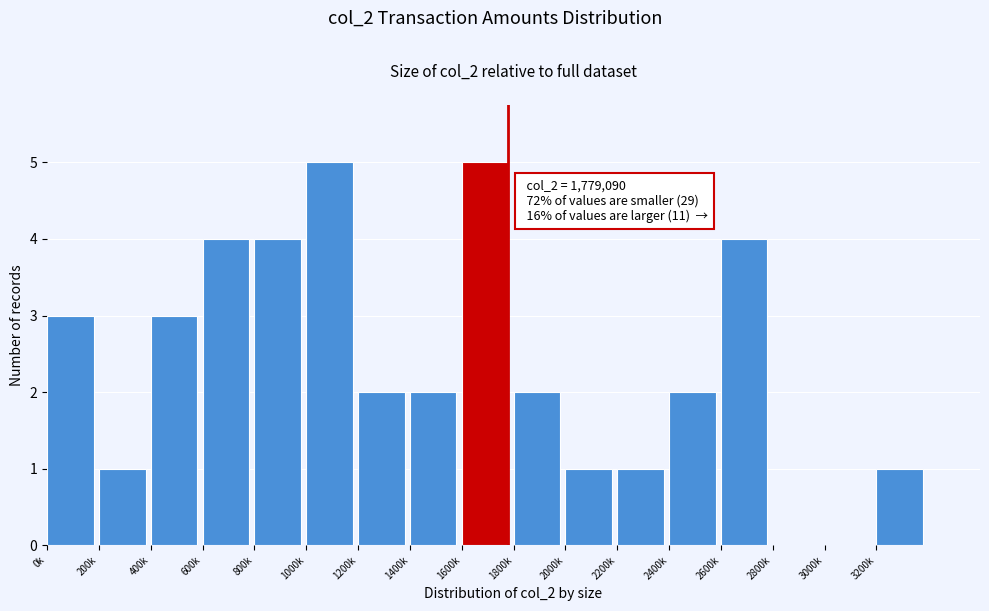

Reading right to left, transcribe all the data shown in this chart.

3200k=1	3000k=0	2800k=0	2600k=4	2400k=2	2200k=1	2000k=1	1800k=2	1600k=5	1400k=2	1200k=2	1000k=5	800k=4	600k=4	400k=3	200k=1	0k=3